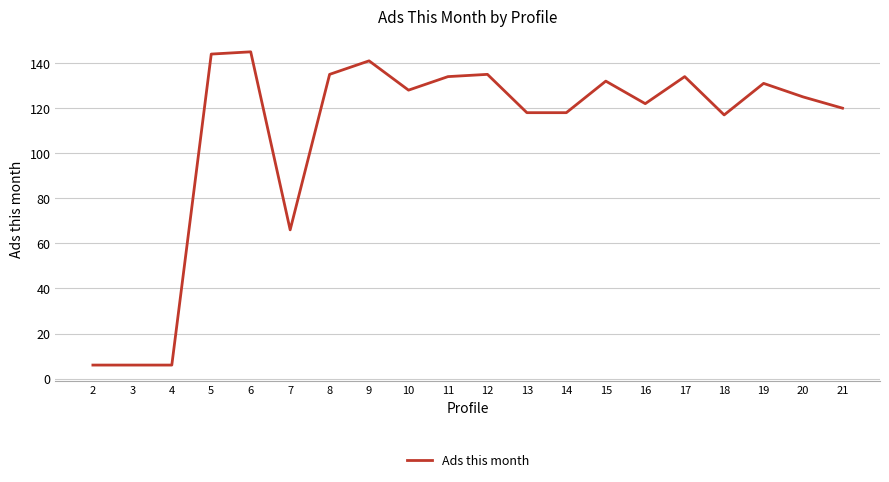

Reading left to right, list all the values displayed in this chart.

6	6	6	144	145	66	135	141	128	134	135	118	118	132	122	134	117	131	125	120